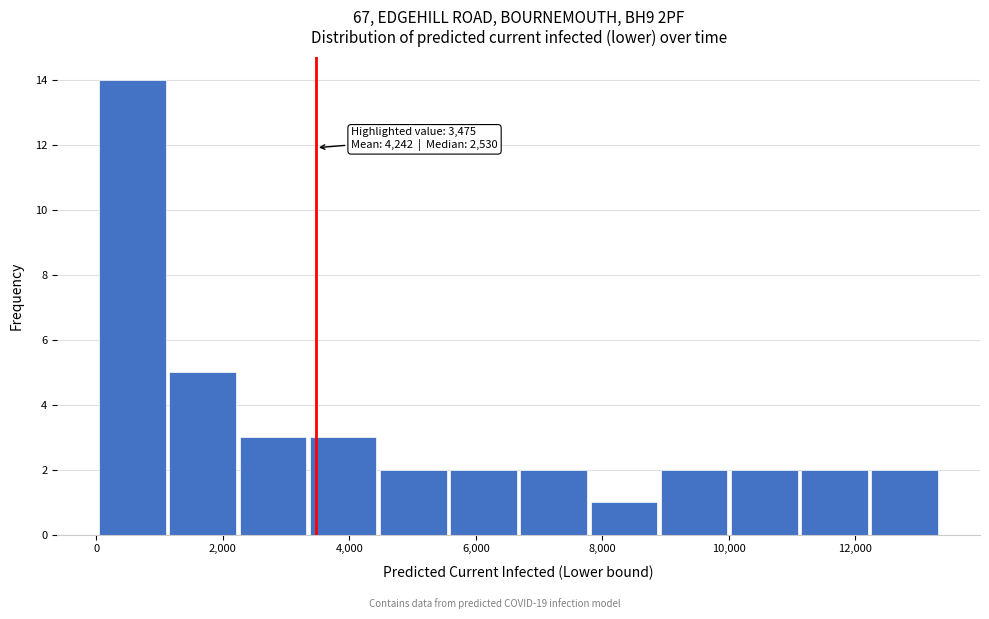

Which range on the x-axis has the tallest bar?

0 to 1200